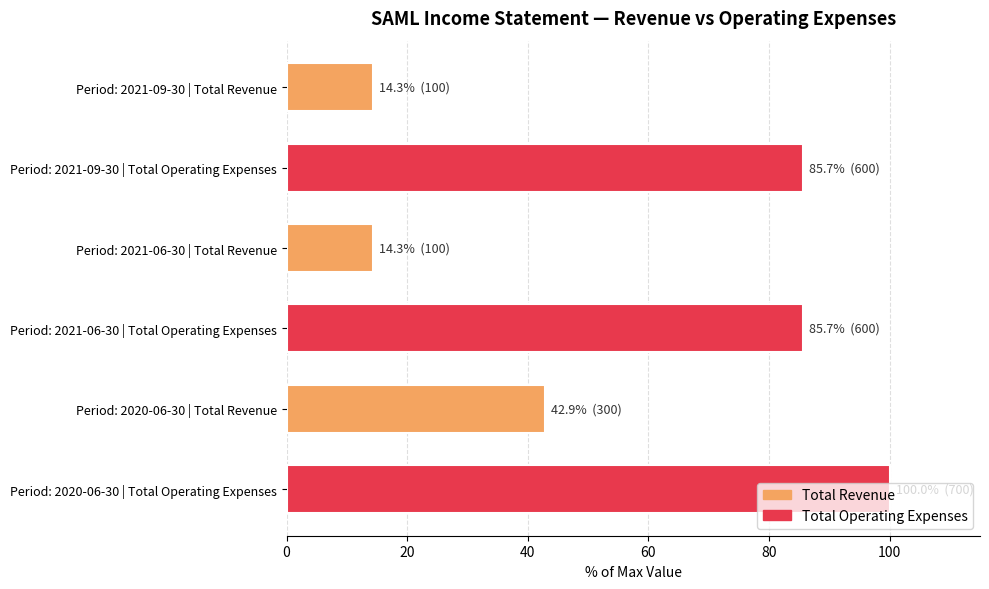

Does the chart contain any negative values?

No